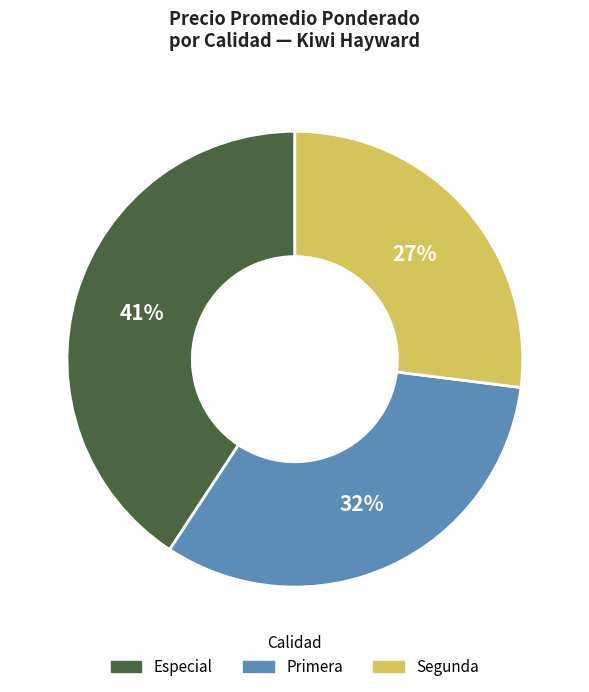

How many slices are in this pie chart?

3